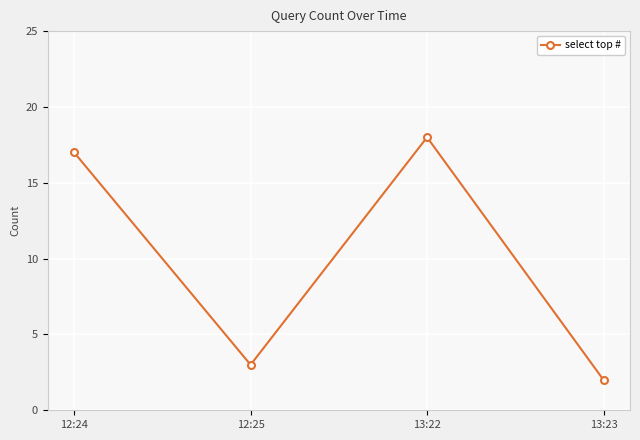

Reading left to right, extract all data points from this chart.

12:24=17	12:25=3	13:22=18	13:23=2